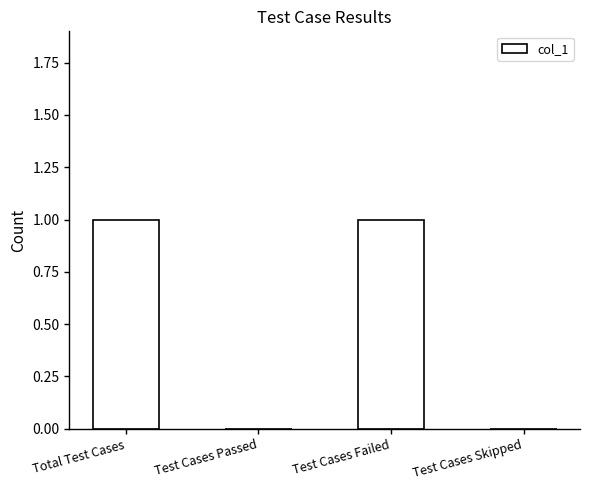

Approximately how many times larger is the value at Test Cases Failed compared to Total Test Cases?

1.0